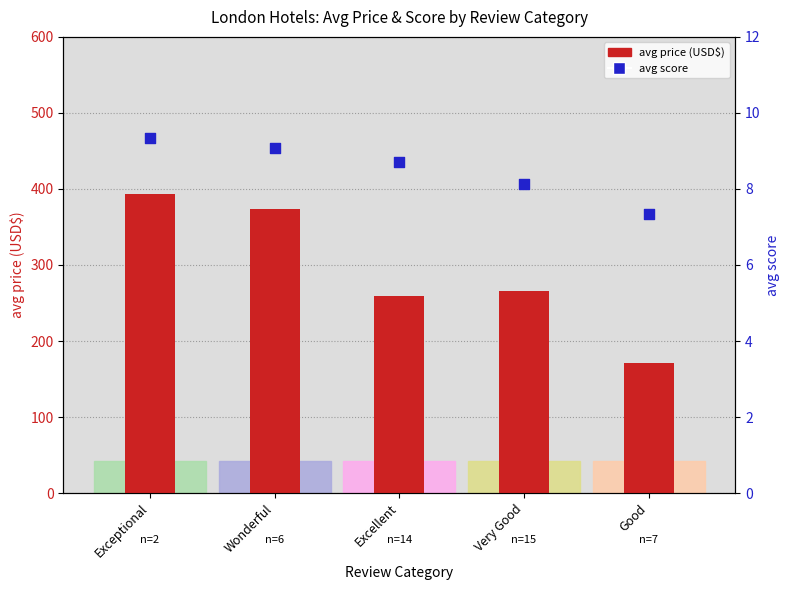

Which series contains the highest Y value?

avg price (USD$)